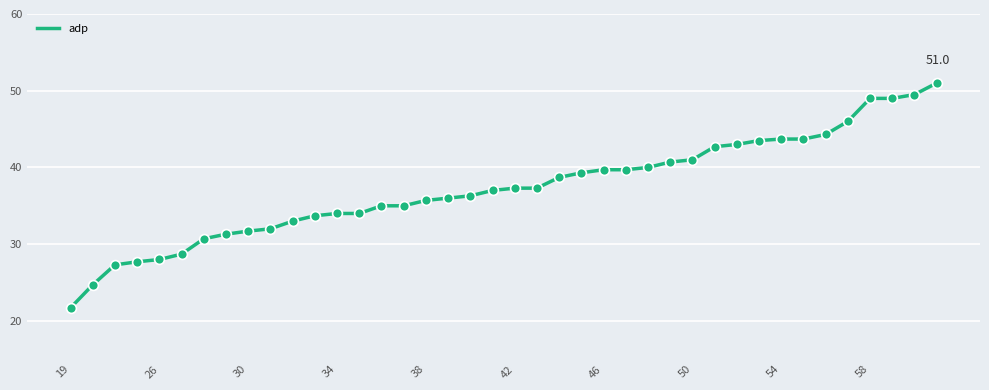

What is the minimum value shown in the chart?

21.7